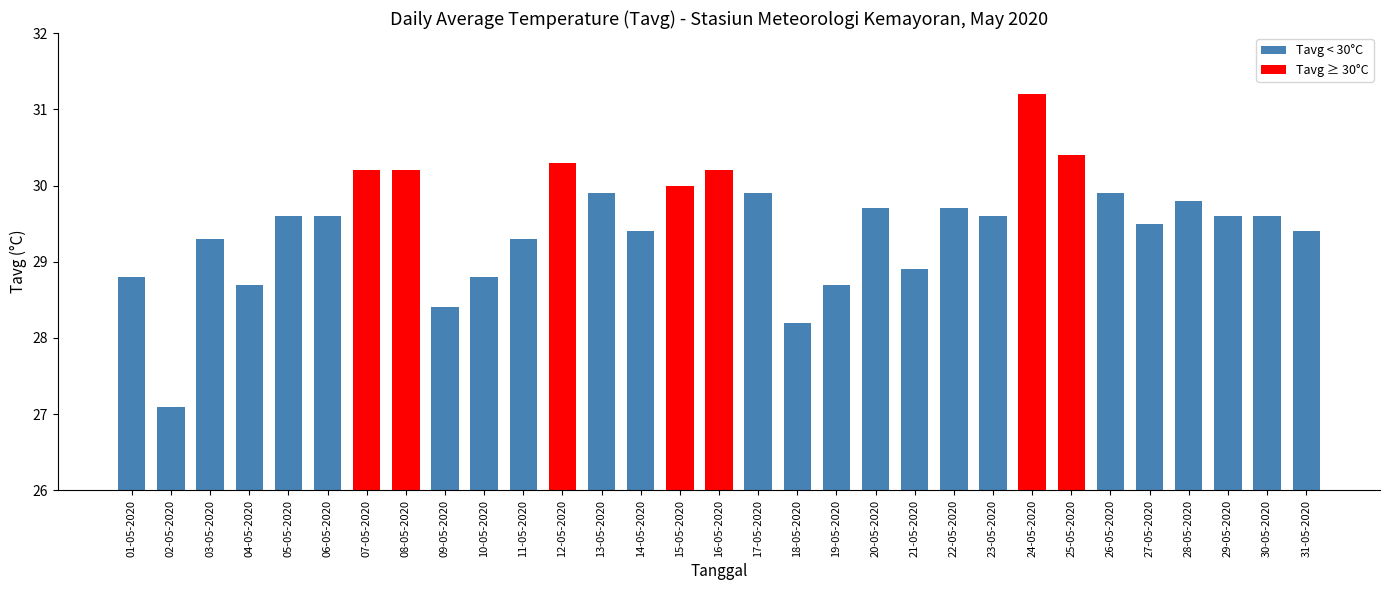

The value at 19-05-2020 is 28.7. True or false?

True